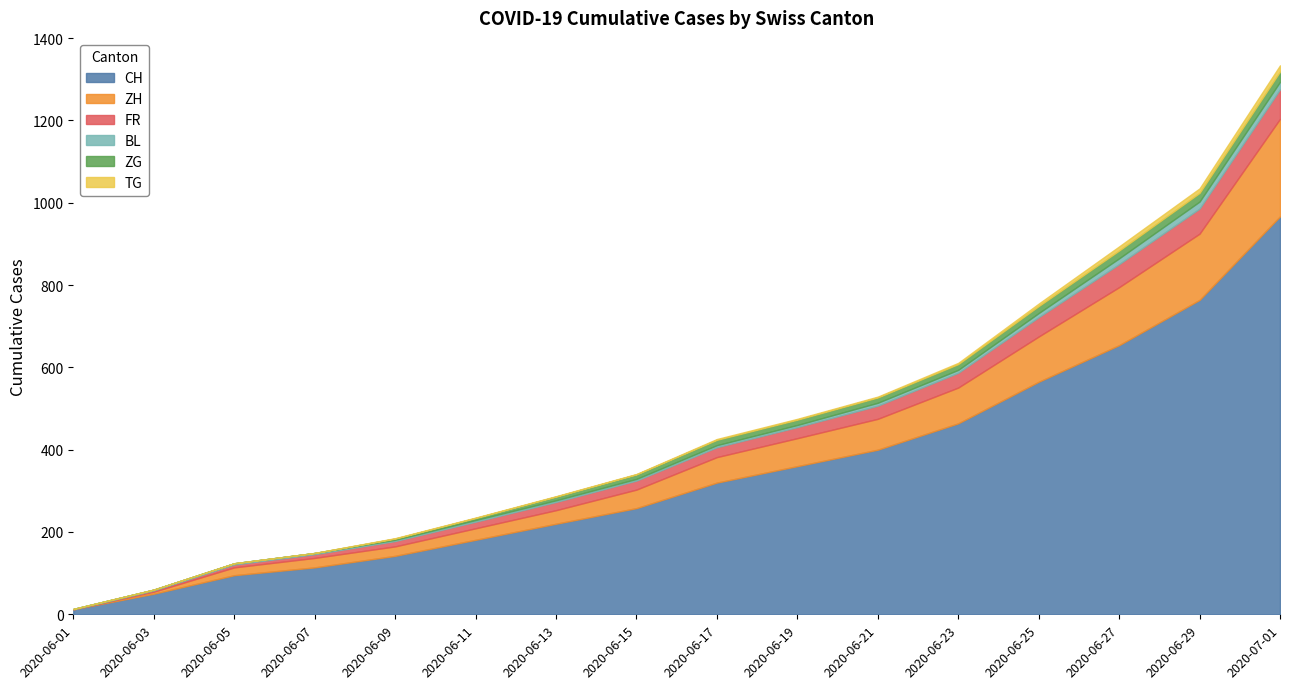

At which label does CH reach its peak?

2020-07-01